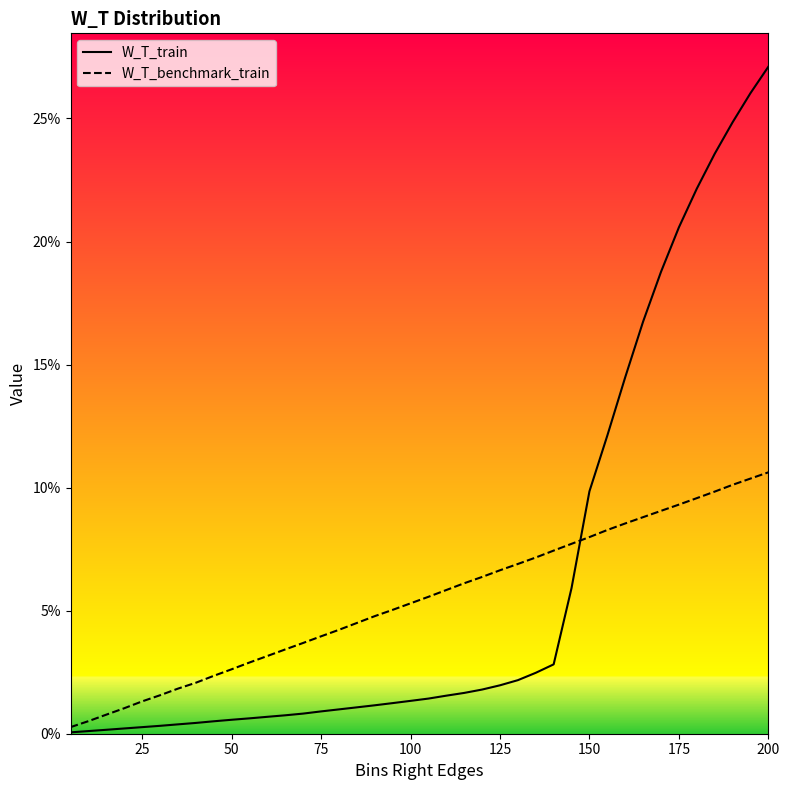

Which series has the largest total across all categories?

W_T_train